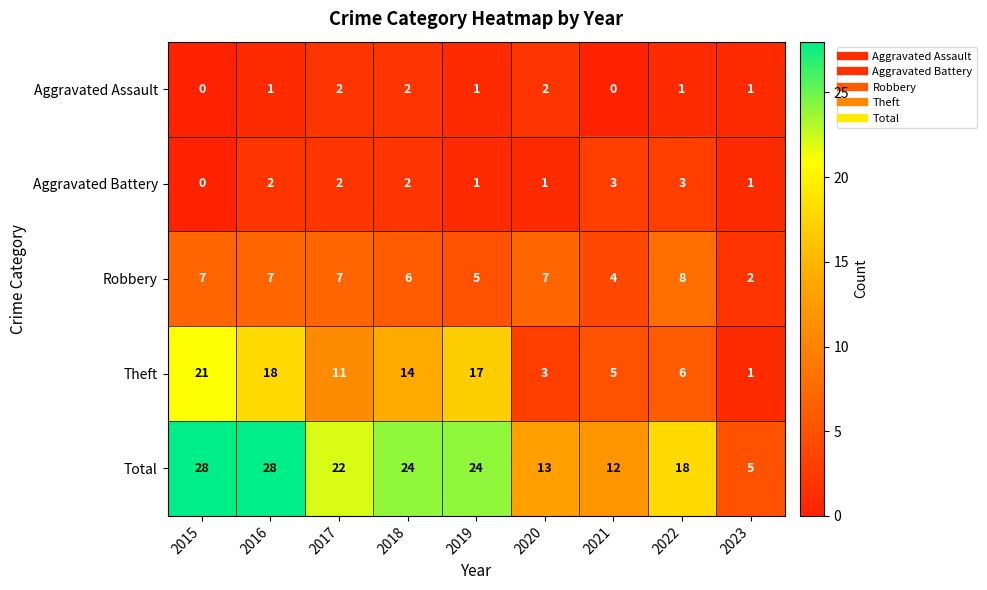

List the series in order of their peak value, highest first.

Total, Theft, Robbery, Aggravated Battery, Aggravated Assault